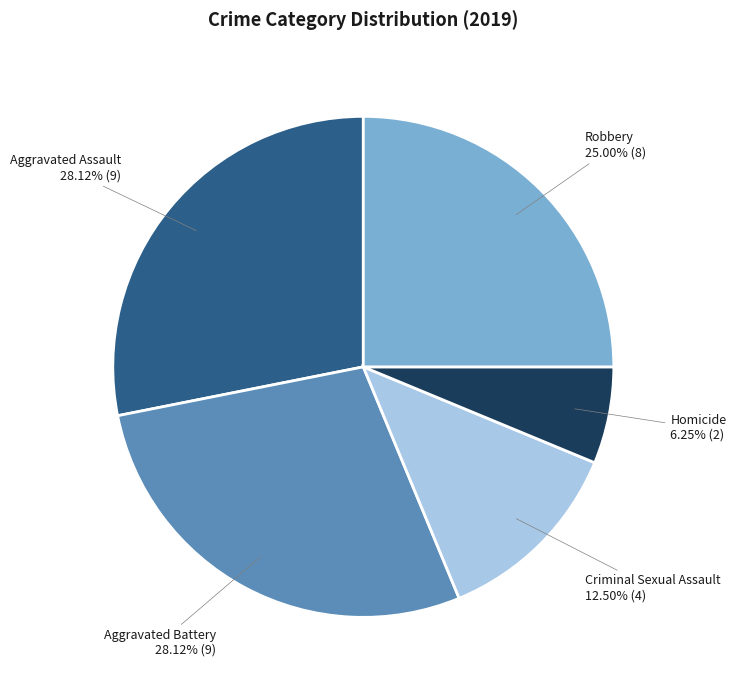

What percentage do Aggravated Battery and Homicide together represent?

34.4%